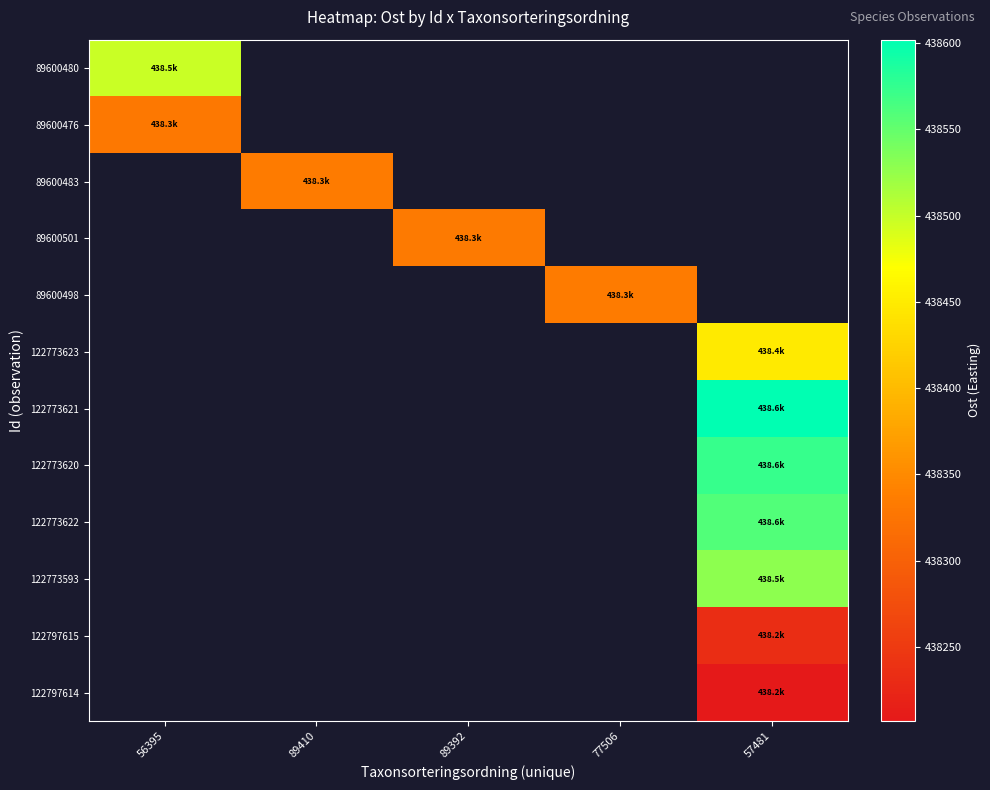

Which series has the largest range (max minus min)?

89600480